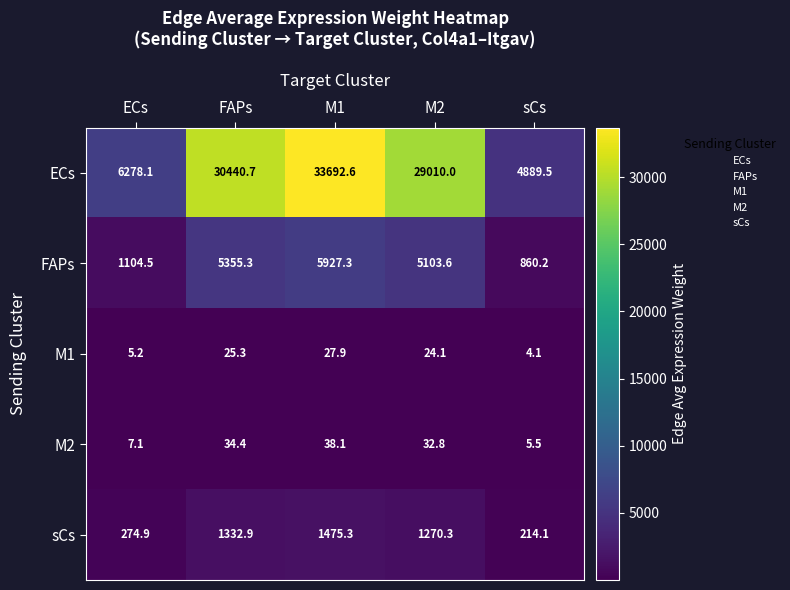

Reading left to right, list all the values displayed in this chart.

ECs: 6278.1	30440.7	33692.6	29010.0	4889.5
FAPs: 1104.5	5355.3	5927.3	5103.6	860.2
M1: 5.2	25.3	27.9	24.1	4.1
M2: 7.1	34.4	38.1	32.8	5.5
sCs: 274.9	1332.9	1475.3	1270.3	214.1